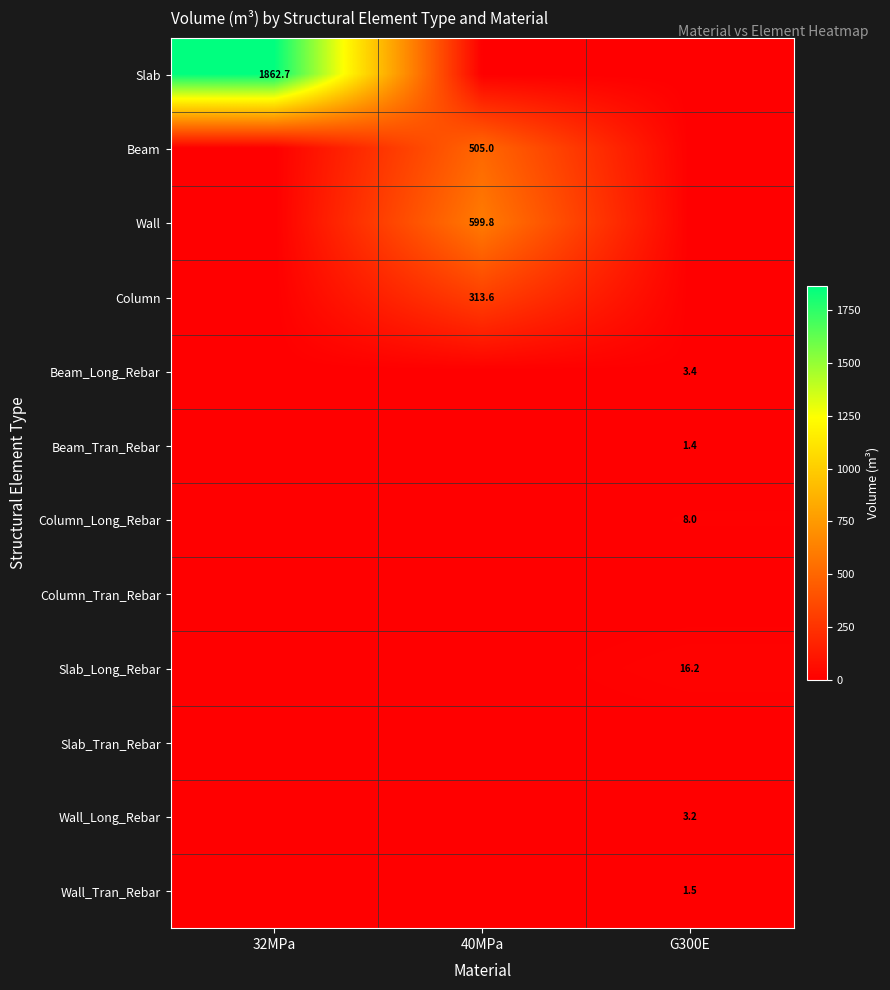

Is it true that Slab equals 1154.2 at 32MPa?

False